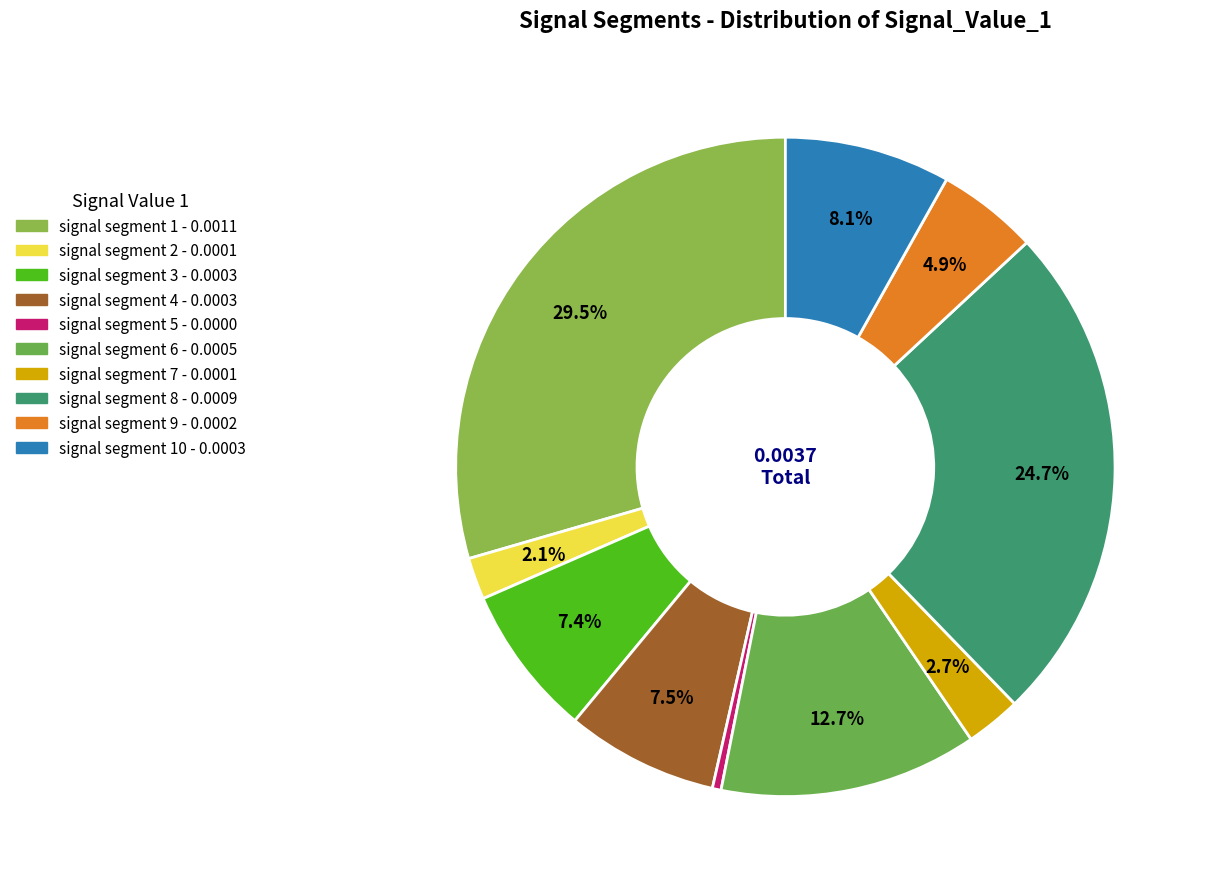

How many slices are in this pie chart?

10